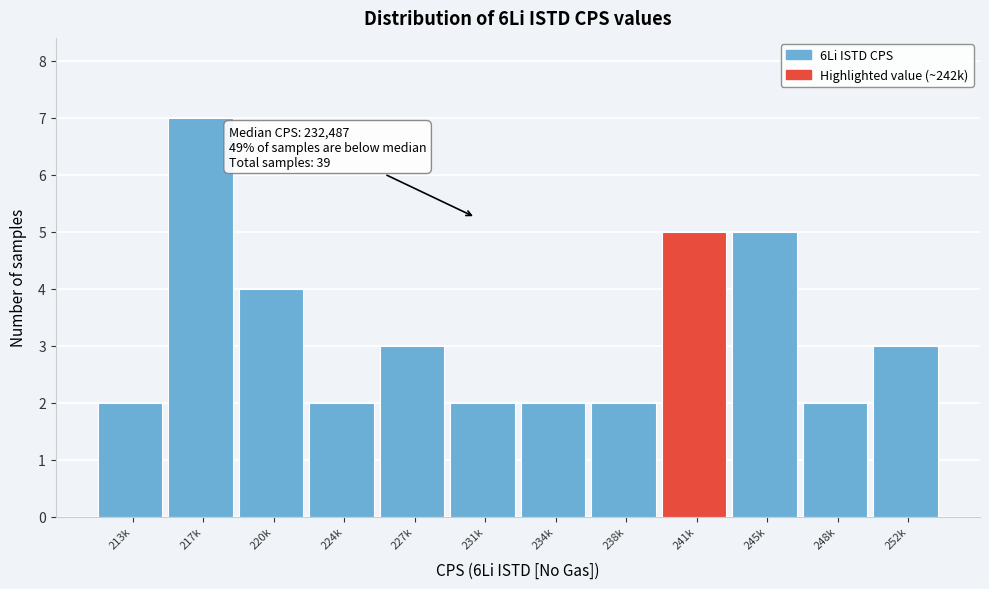

Reading left to right, what are all the values shown in this chart?

213k=2	217k=7	220k=4	224k=2	227k=3	231k=2	234k=2	238k=2	241k=5	245k=5	248k=2	252k=3